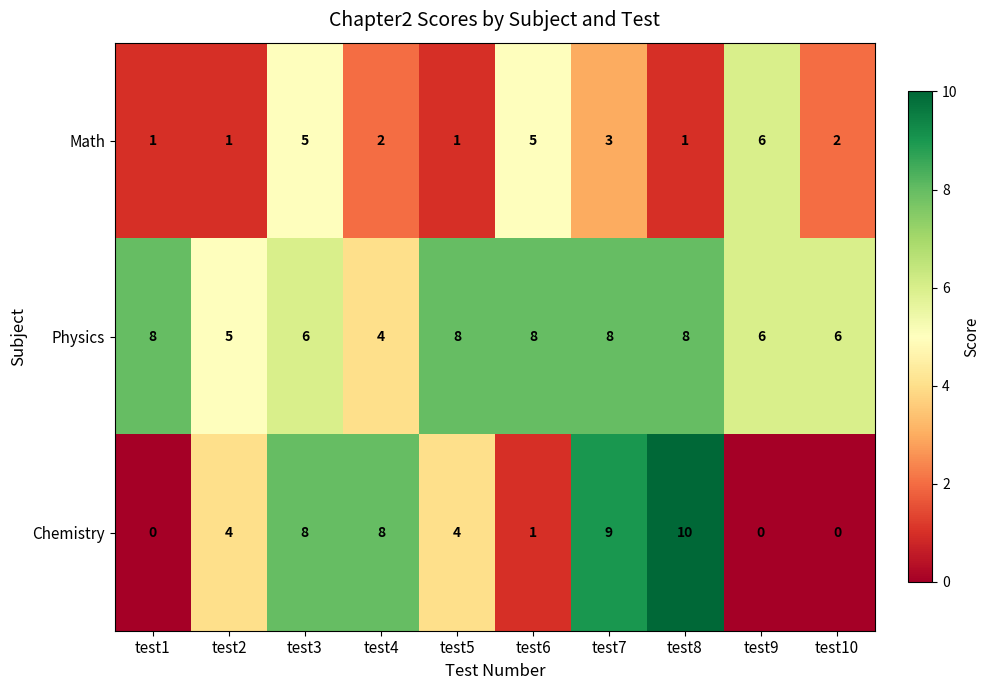

What is the difference between the maximum and minimum values in the Math series?

5